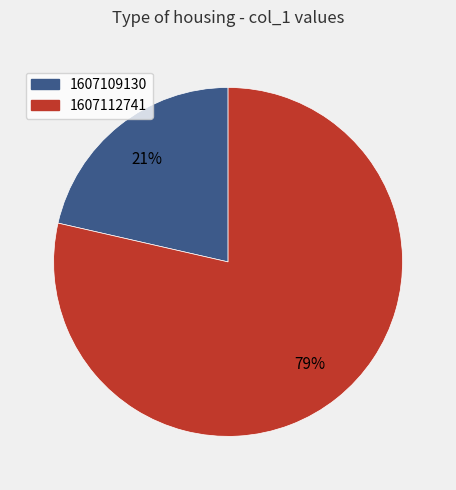

Is there a majority slice in this chart?

Yes